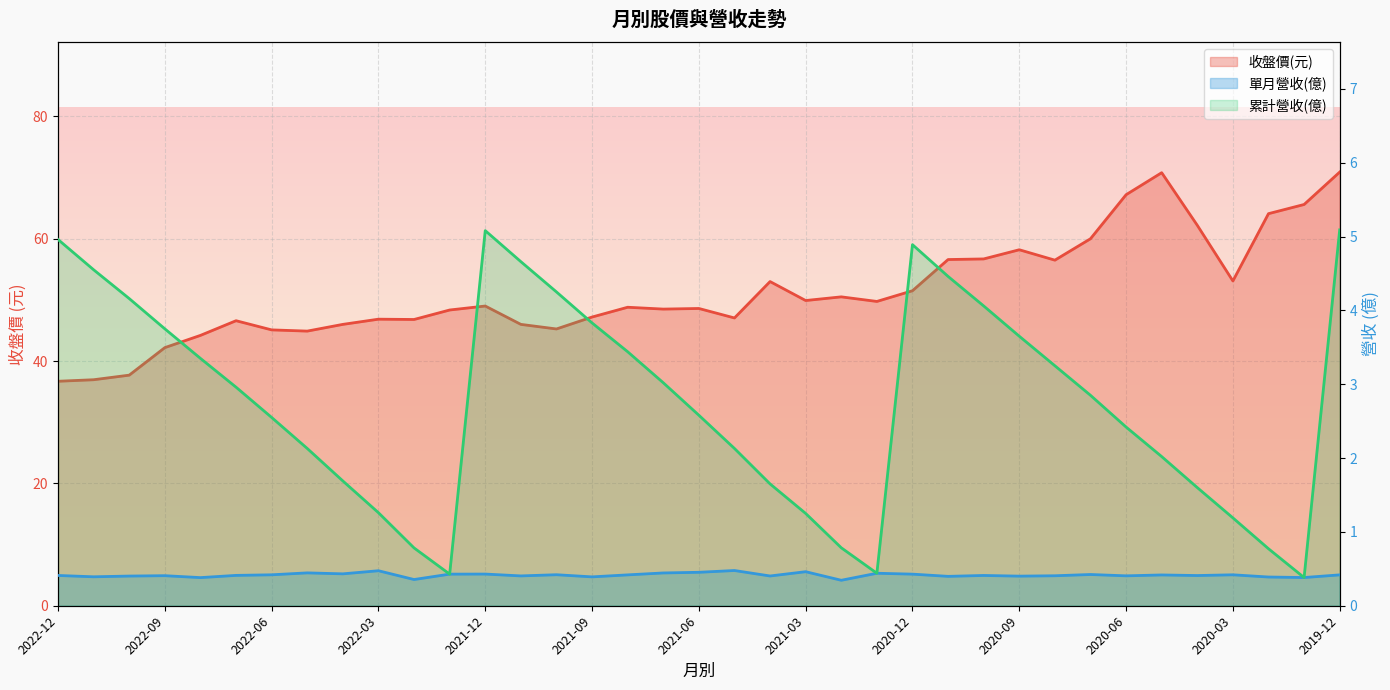

What is the total value across all series at 2021-09?

51.4